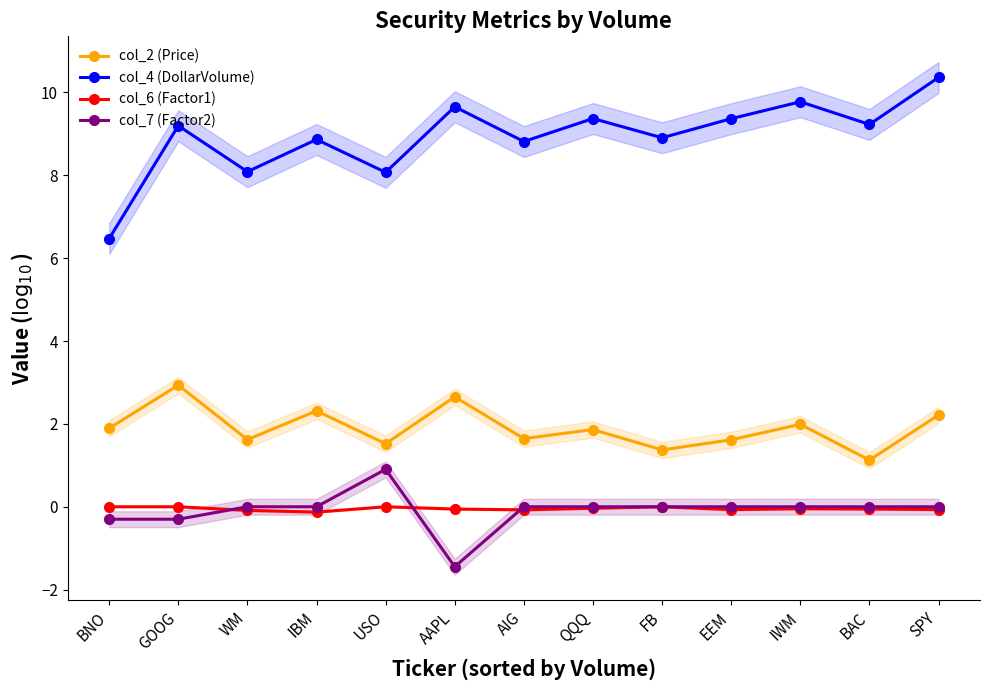

At which category does the chart reach its minimum across all series?

AAPL